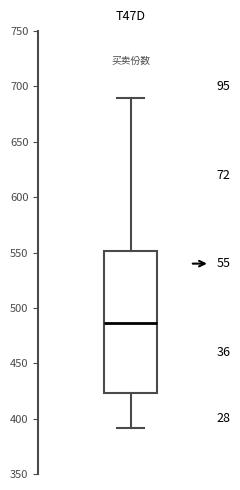

Where does the upper whisker of the box end on the y-axis? The values are not printed on the chart, so give them approximately, as read against the axis.

690